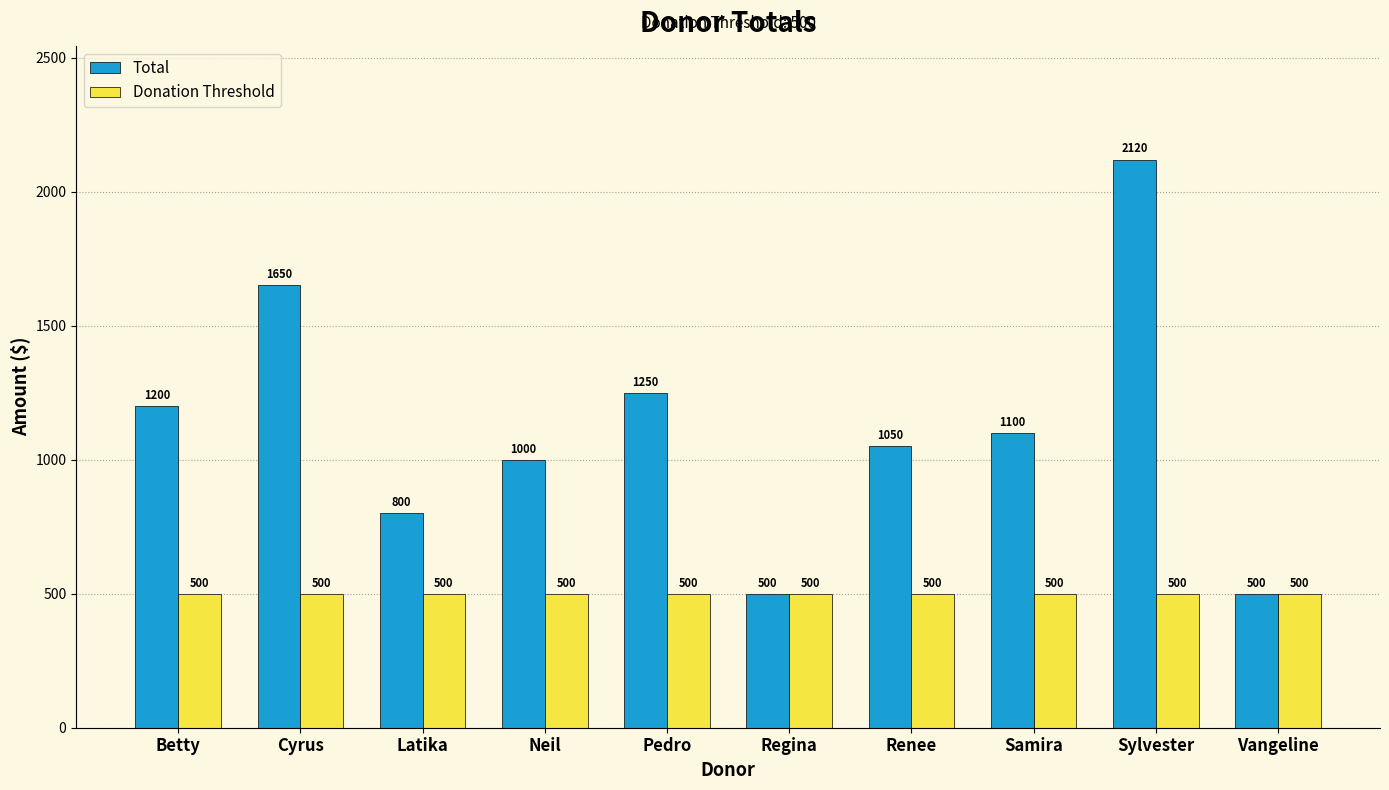

What is the total value across all series at Sylvester?

2620